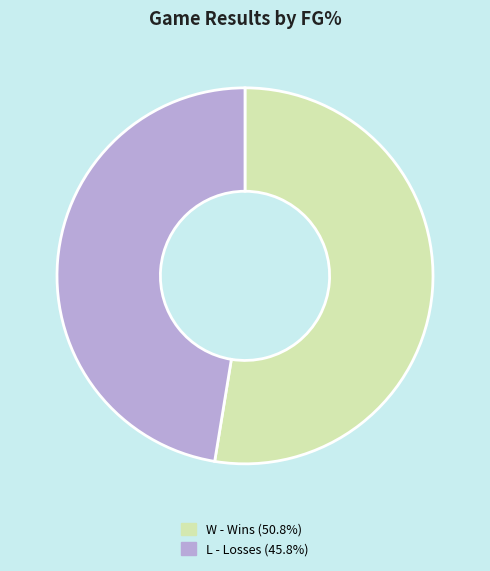

Approximately how many times larger is the value at L - Losses (45.8%) compared to W - Wins (50.8%)?

0.9